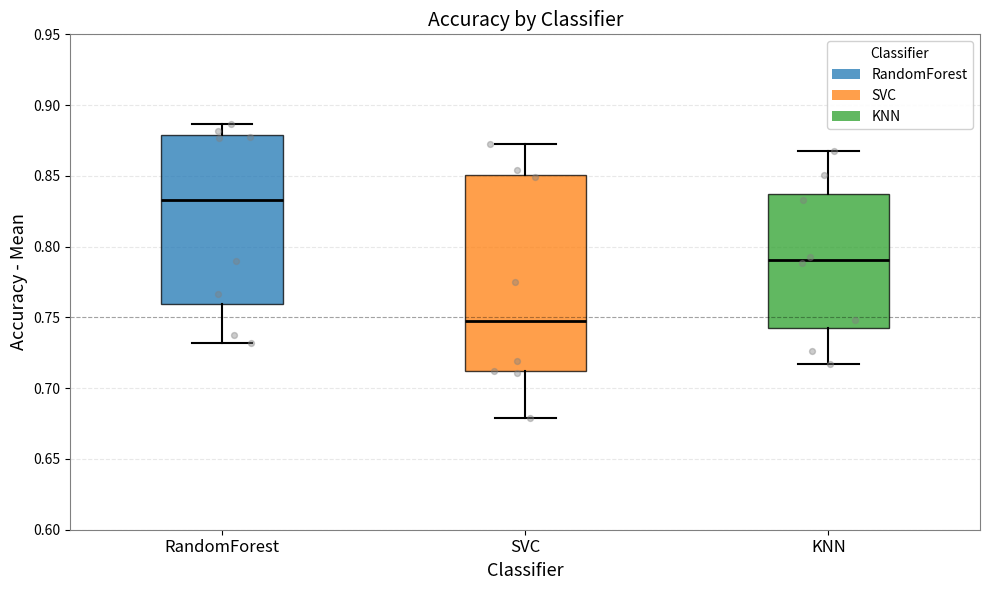

Which box is the tallest, from its lower edge to its upper edge?

SVC